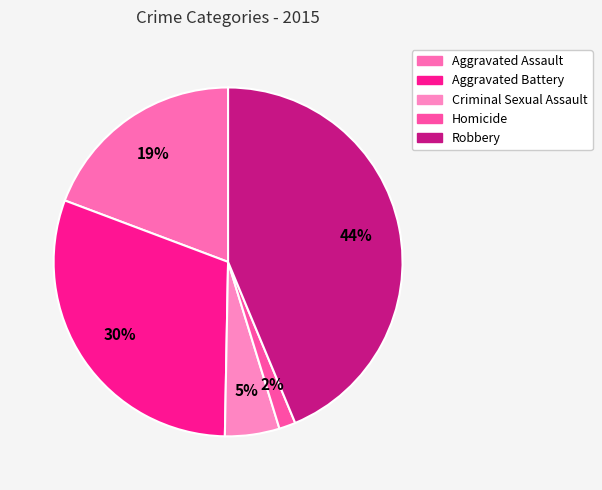

To the nearest percent, what is the average slice percentage?

20%